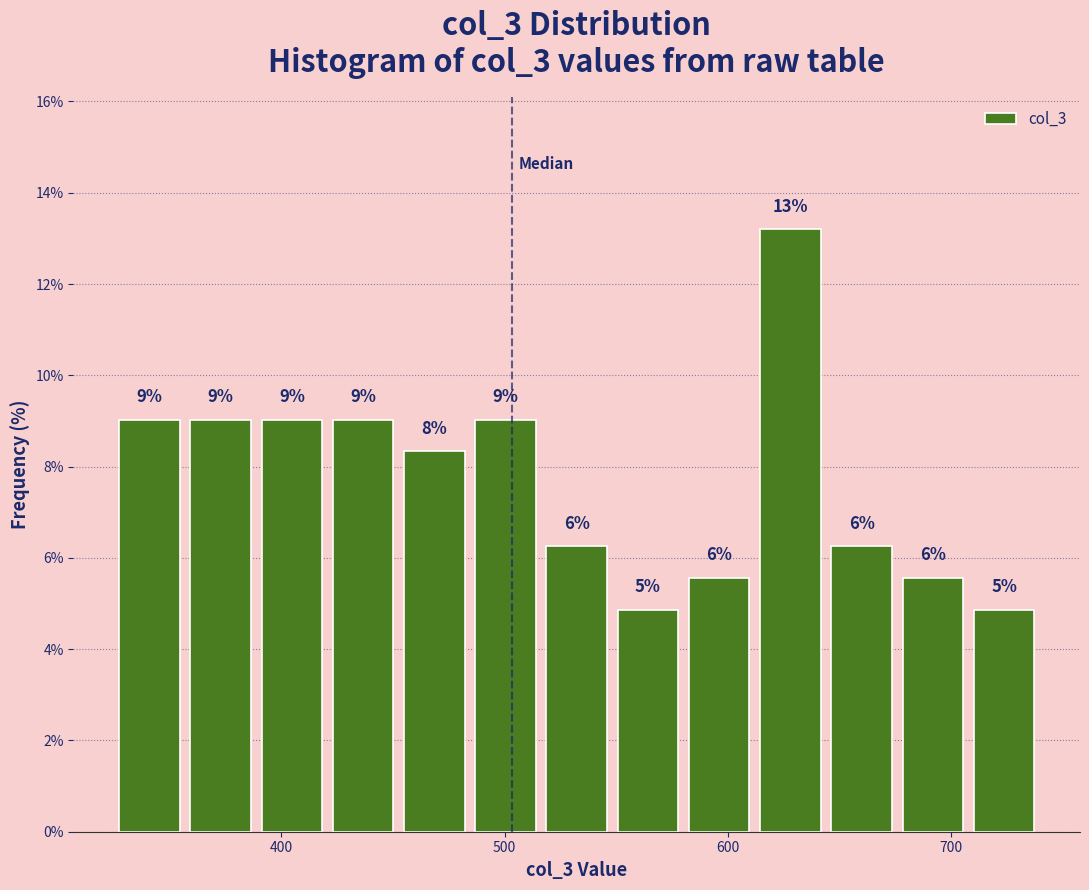

Around what value on the x-axis is the tallest bar? Give the approximate position of its centre, as read against the axis.

630